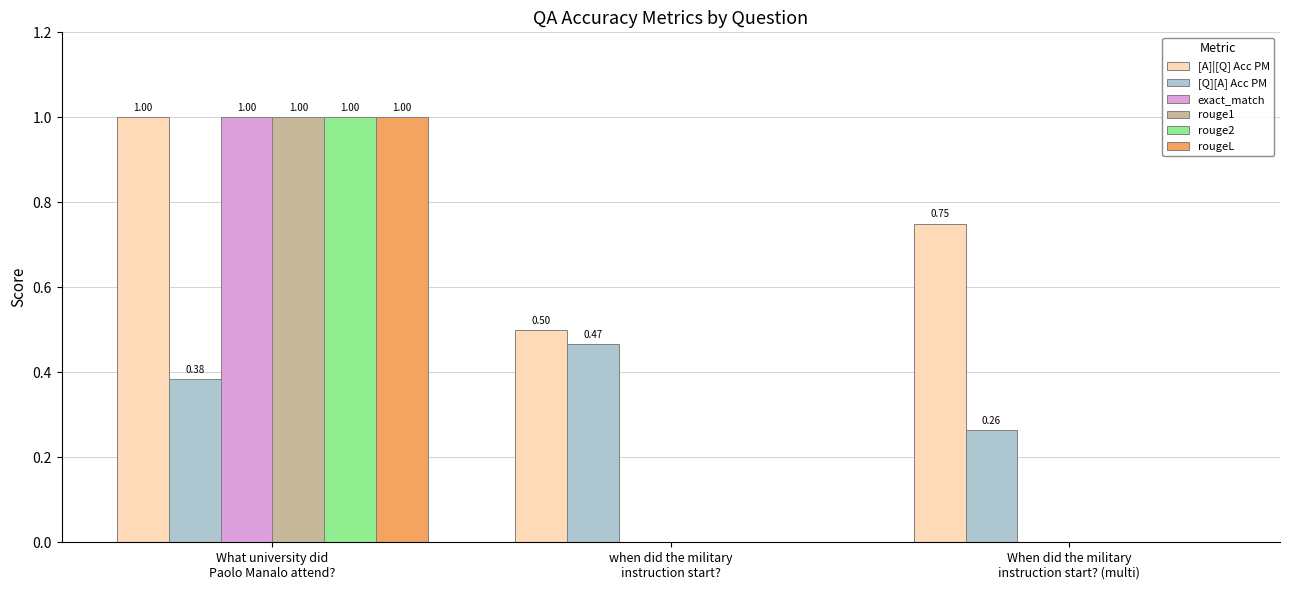

What is the sum of all exact_match values?

1.0